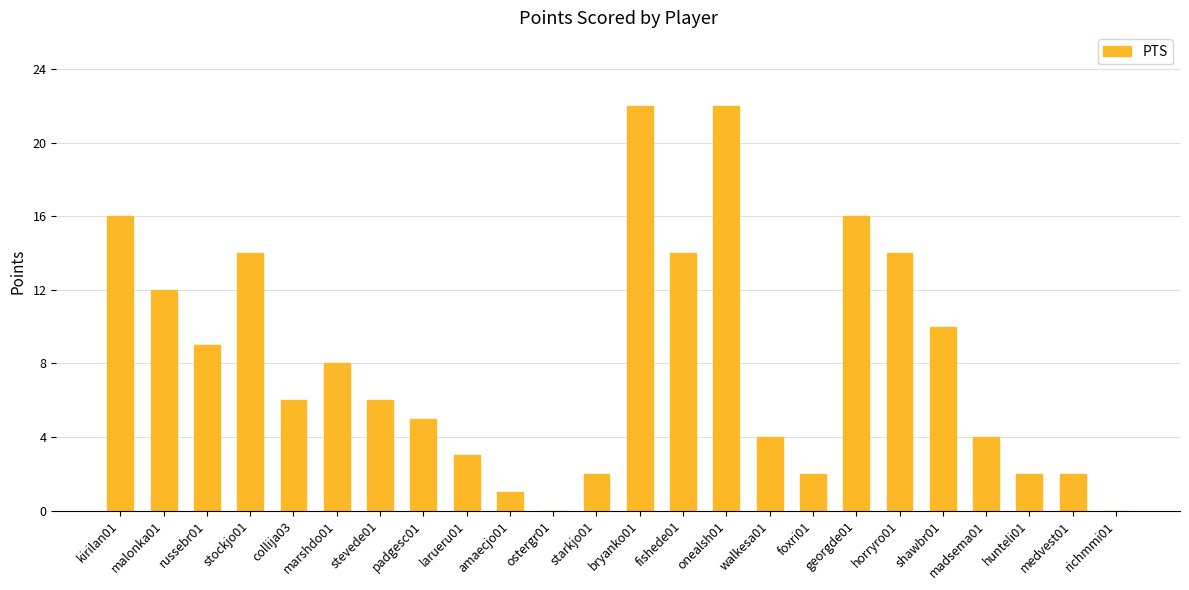

What is the sum of all values?

194